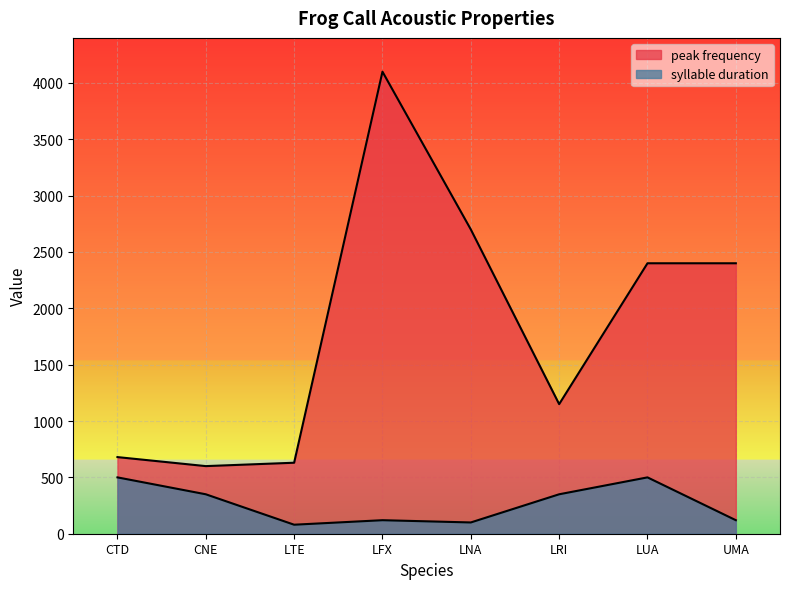

How many lines are shown in the chart?

2